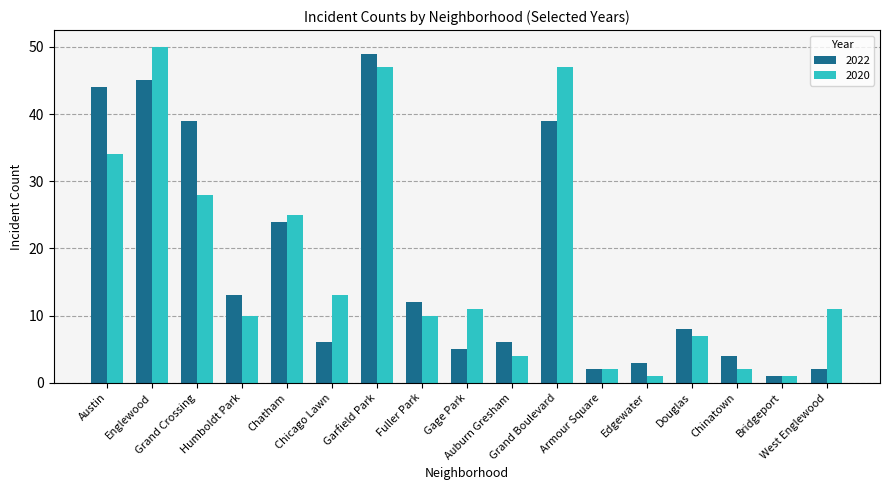

Reading left to right, transcribe all the data shown in this chart.

2022: Austin=44	Englewood=45	Grand Crossing=39	Humboldt Park=13	Chatham=24	Chicago Lawn=6	Garfield Park=49	Fuller Park=12	Gage Park=5	Auburn Gresham=6	Grand Boulevard=39	Armour Square=2	Edgewater=3	Douglas=8	Chinatown=4	Bridgeport=1	West Englewood=2
2020: Austin=34	Englewood=50	Grand Crossing=28	Humboldt Park=10	Chatham=25	Chicago Lawn=13	Garfield Park=47	Fuller Park=10	Gage Park=11	Auburn Gresham=4	Grand Boulevard=47	Armour Square=2	Edgewater=1	Douglas=7	Chinatown=2	Bridgeport=1	West Englewood=11